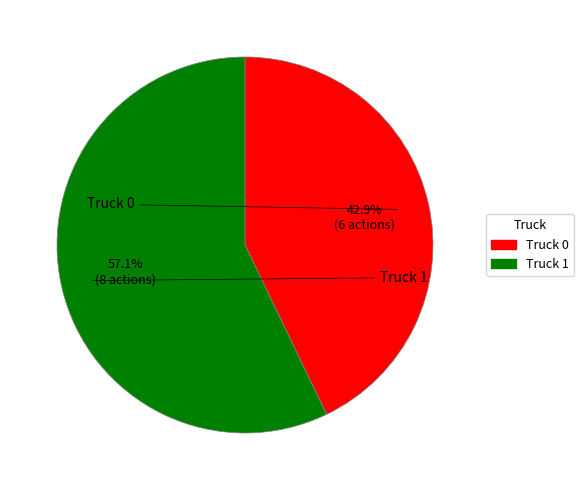

Which category has the biggest portion of the pie?

Truck 1